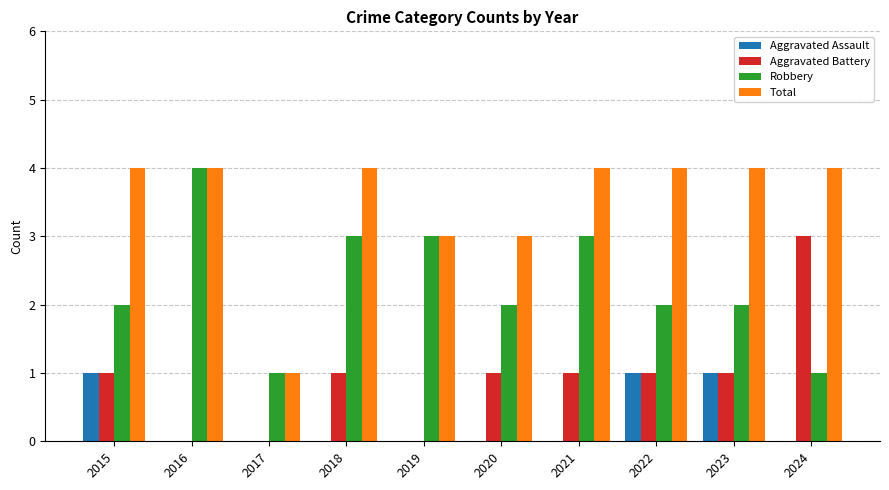

What is the sum of all Robbery values?

23